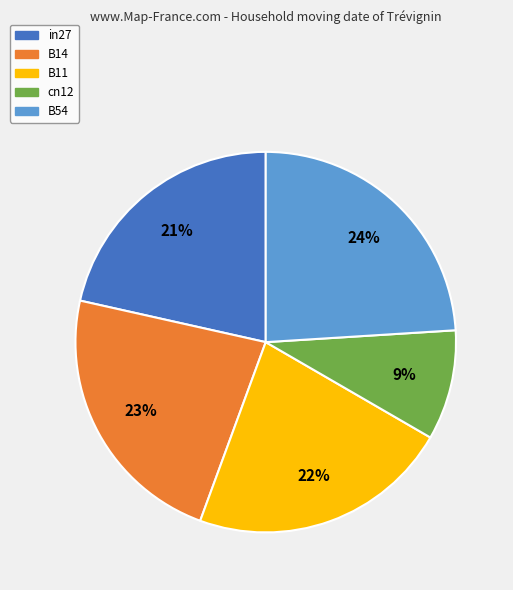

What percentage is the in27 slice, to the nearest percent?

21%